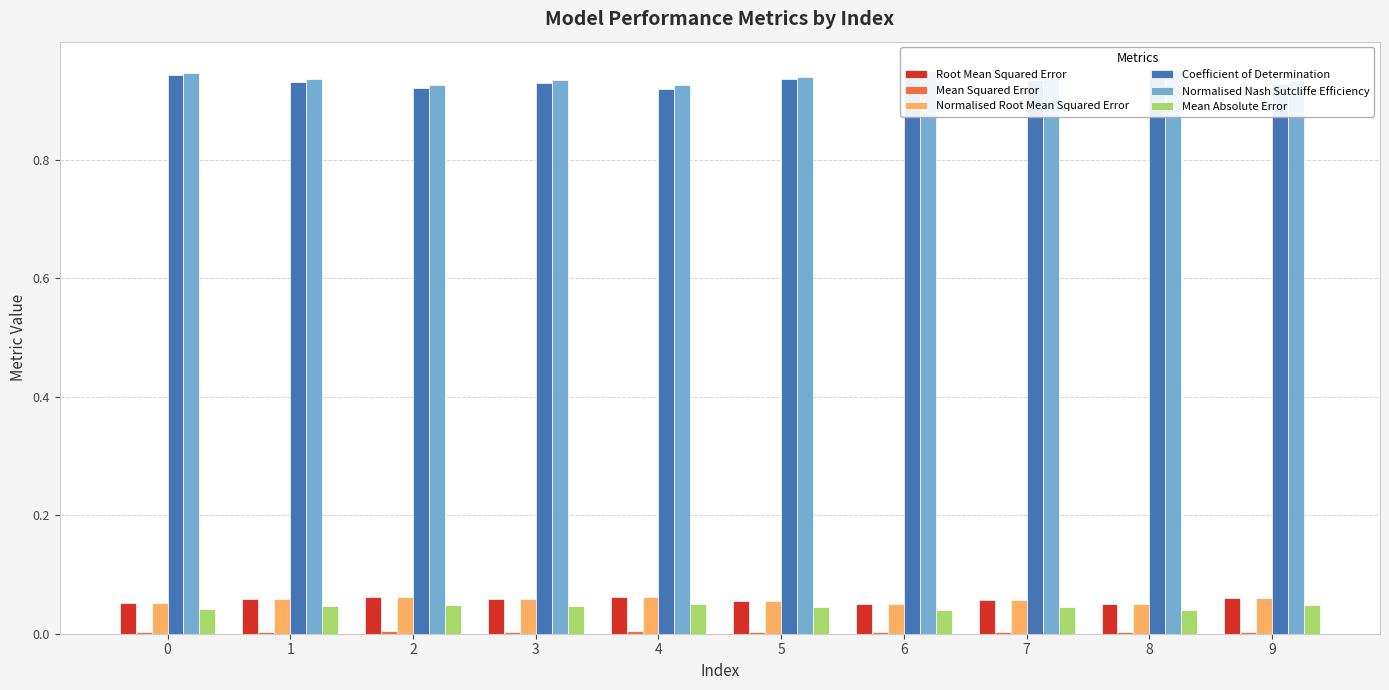

Which series changed the most between 0 and 2?

Coefficient of Determination